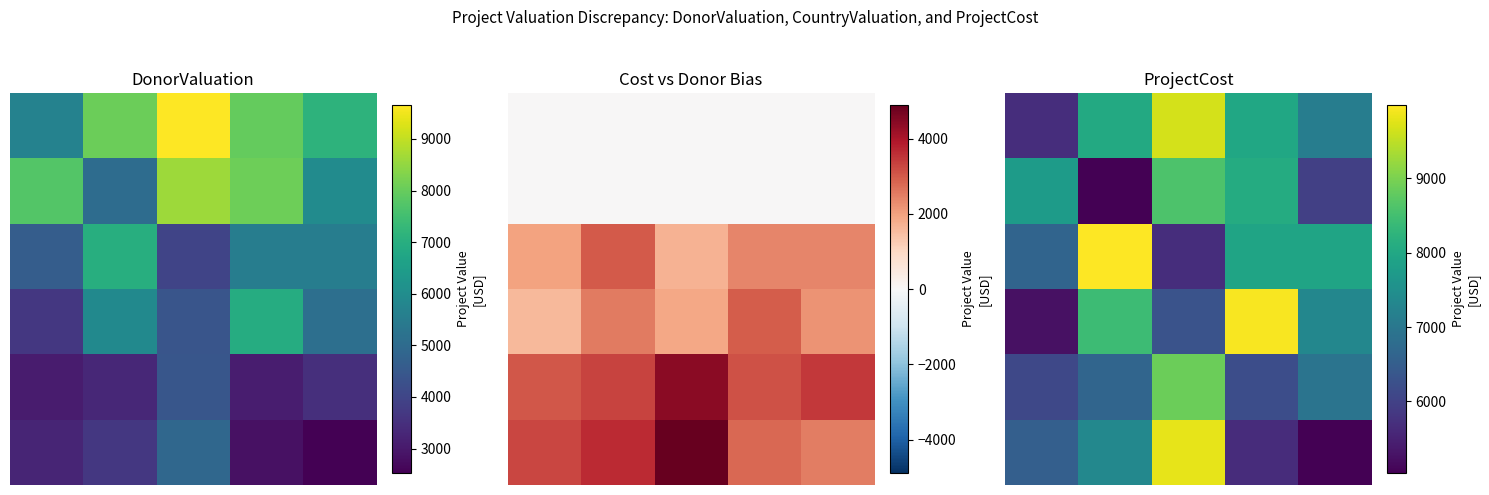

What is the difference between the second highest and second lowest values in the 1 series?

2098